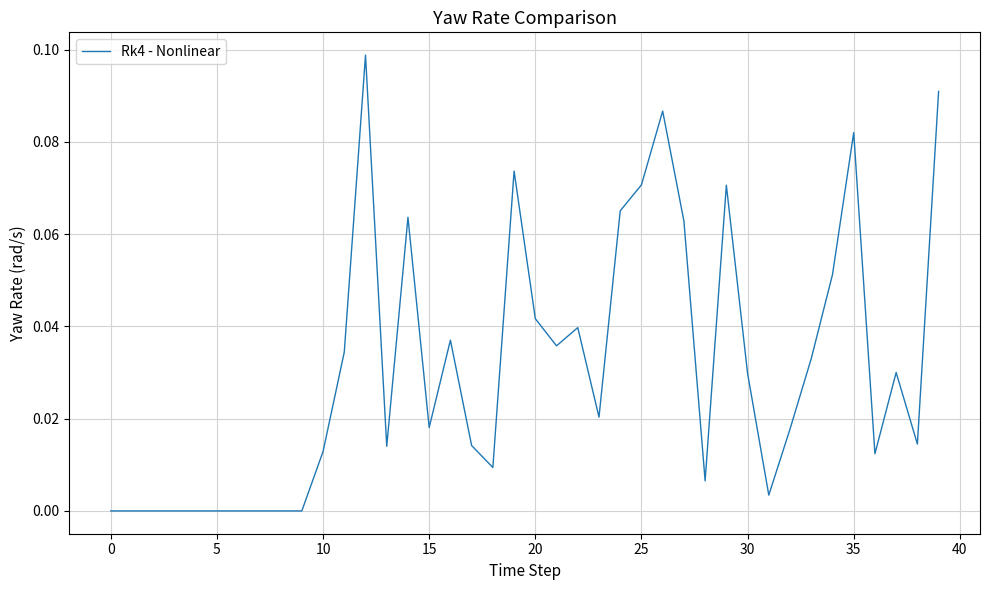

Does the chart display data point markers on the line(s)?

No